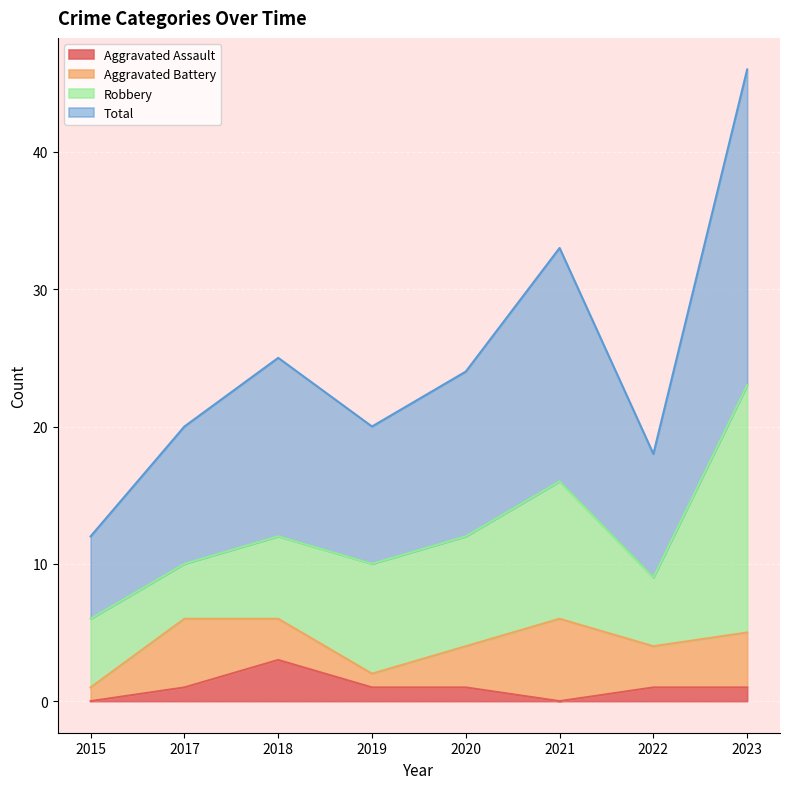

Which category has the highest value in the Aggravated Assault series?

2018